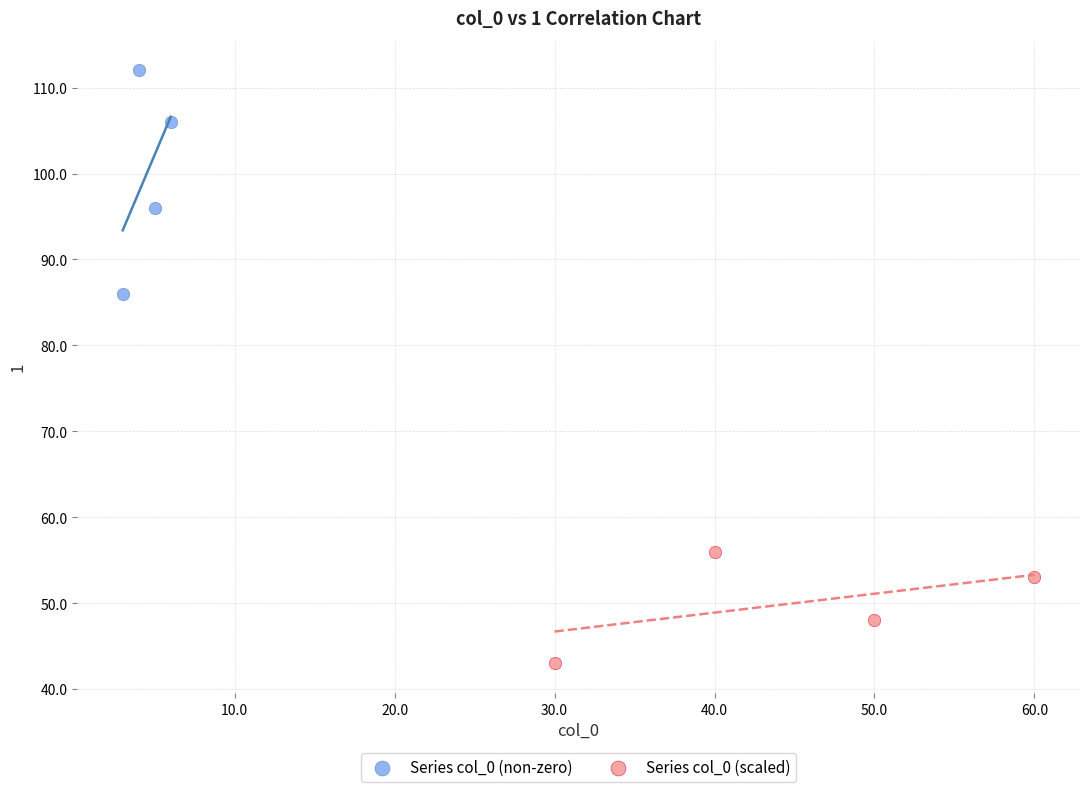

Which series reaches the maximum Y coordinate?

Series col_0 (non-zero)